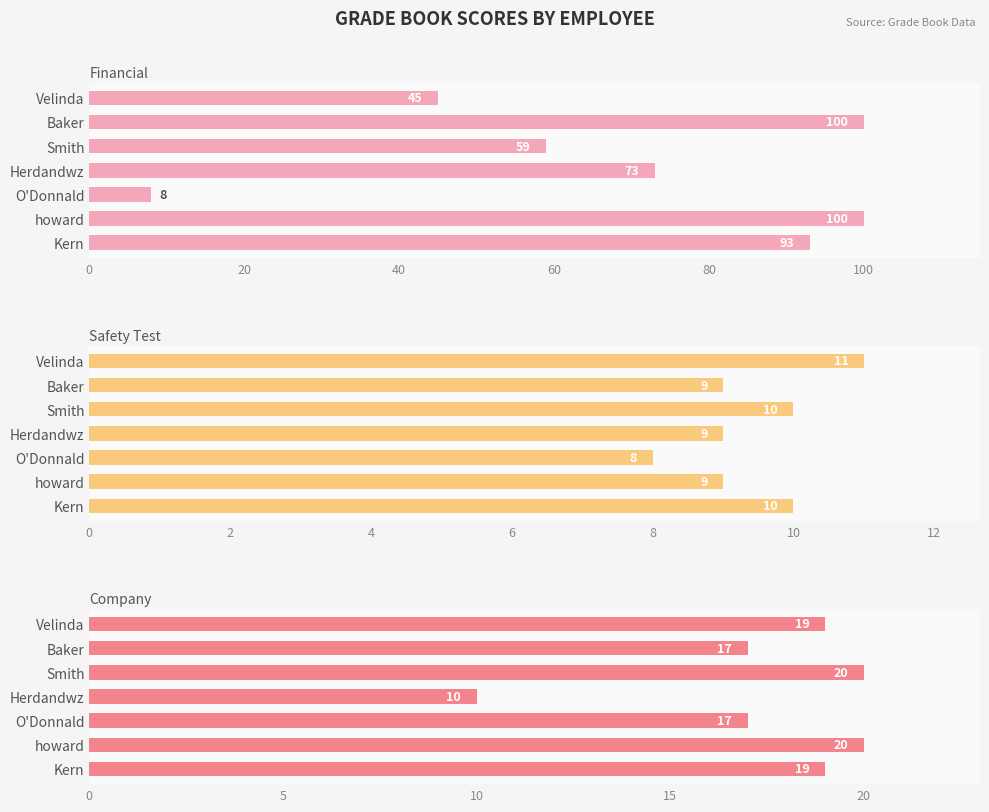

What is the sum of all Company values?

122